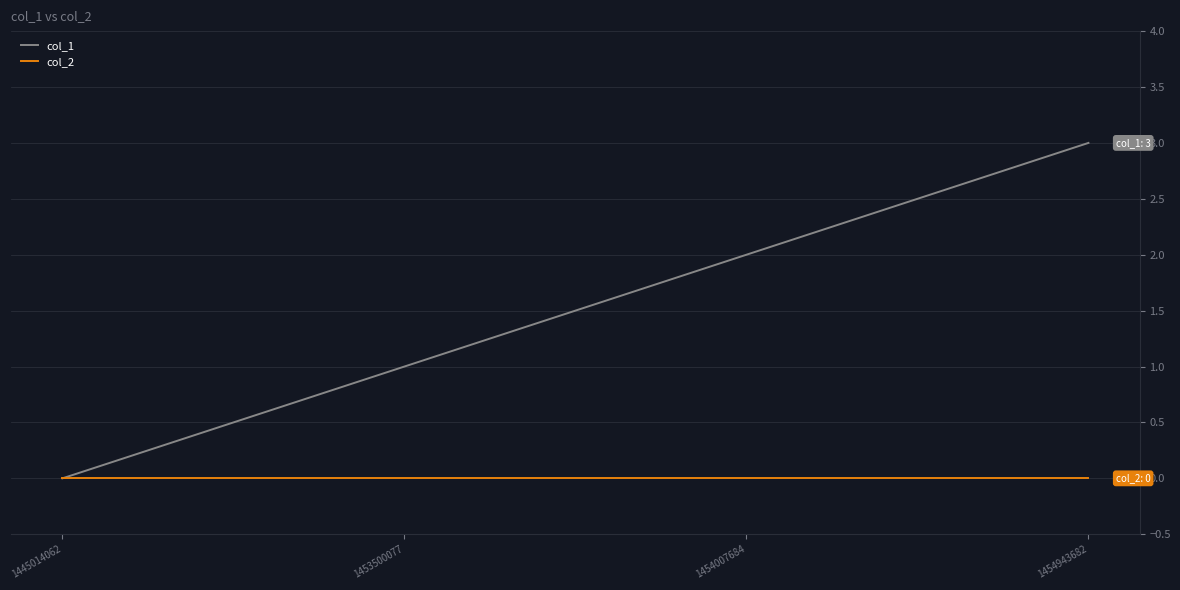

What is the difference between the highest and lowest values at 1454943682?

3